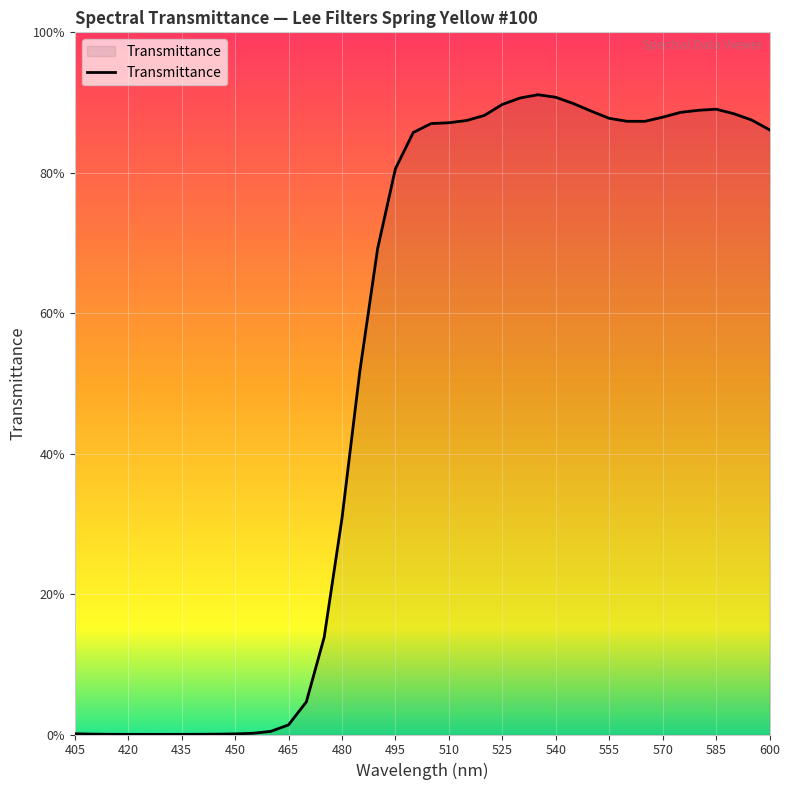

How many points are higher than both their immediate neighbors (excluding endpoints)?

2